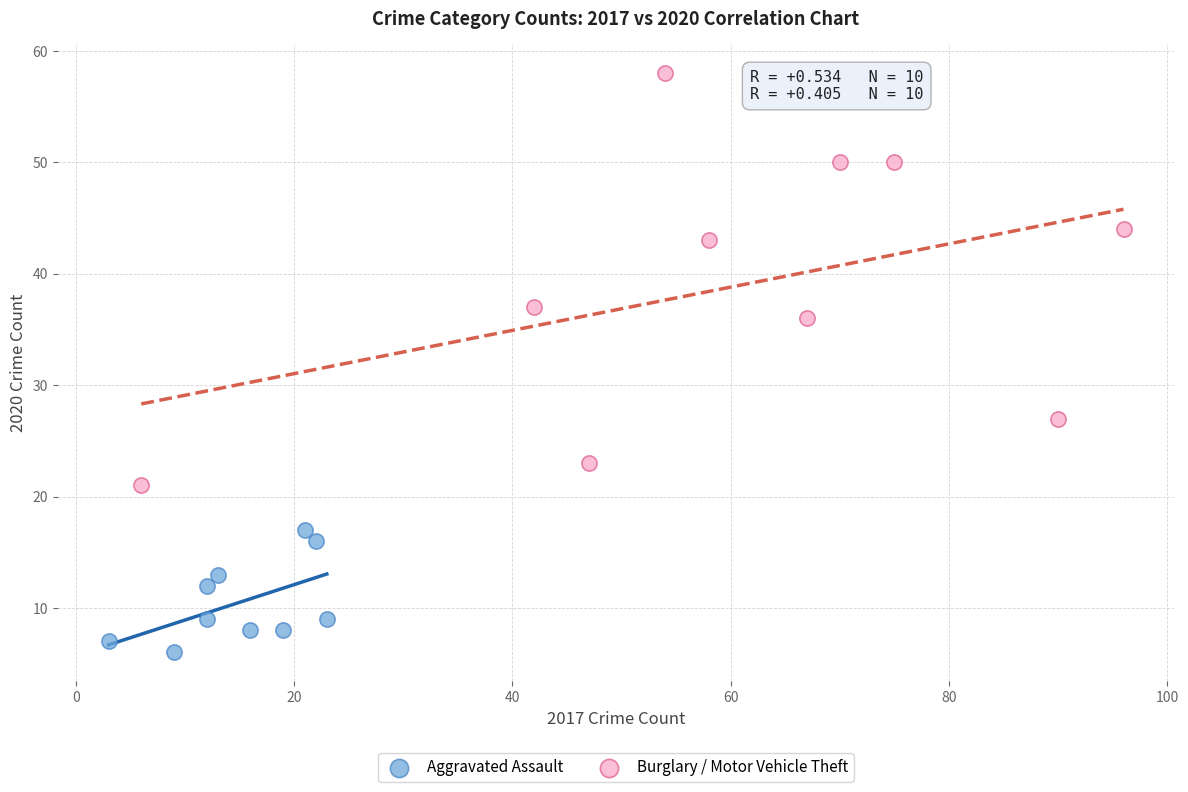

Which series has the widest spread of Y values?

Burglary / Motor Vehicle Theft